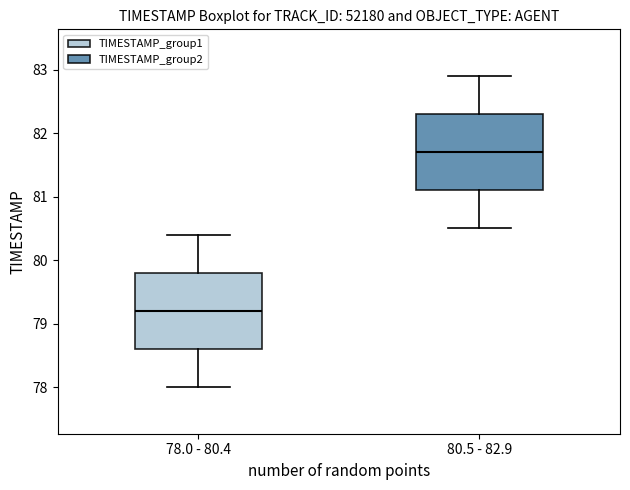

Reading left to right, read every box against the y-axis: the position of its median line, the range the box covers, and the ends of its whiskers. The values are not printed on the chart, so give them approximately, as read against the axis.

78.0 - 80.4: median 79.2, box 78.6 to 79.8, whiskers 78.0 to 80.4
80.5 - 82.9: median 81.7, box 81.1 to 82.3, whiskers 80.5 to 82.9